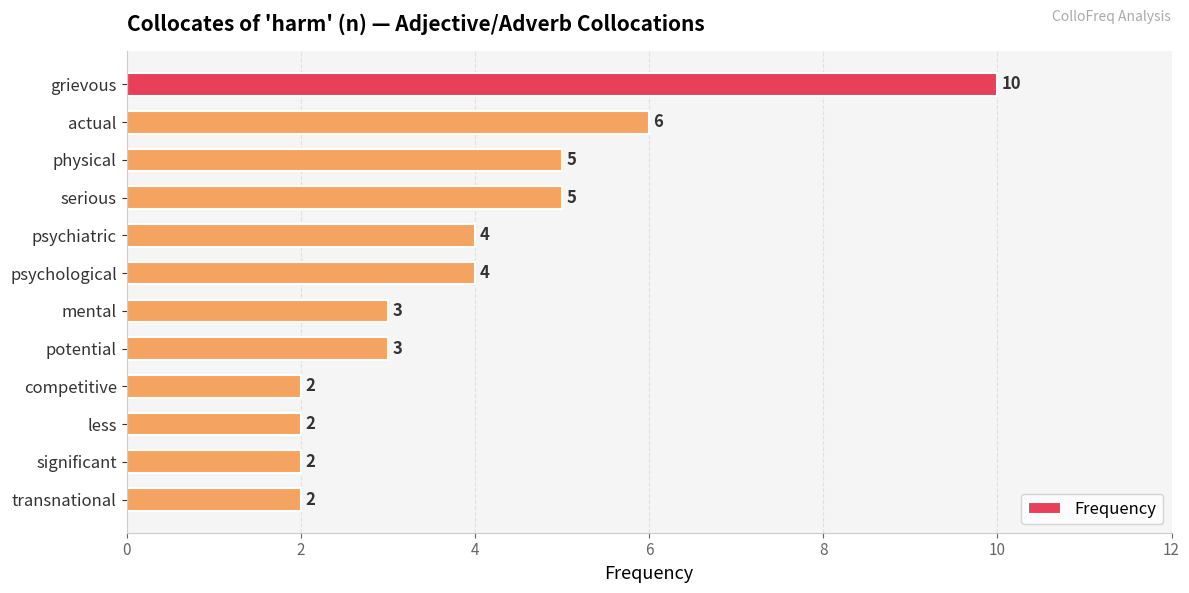

What is the label of the 5th bar from the bottom?

potential